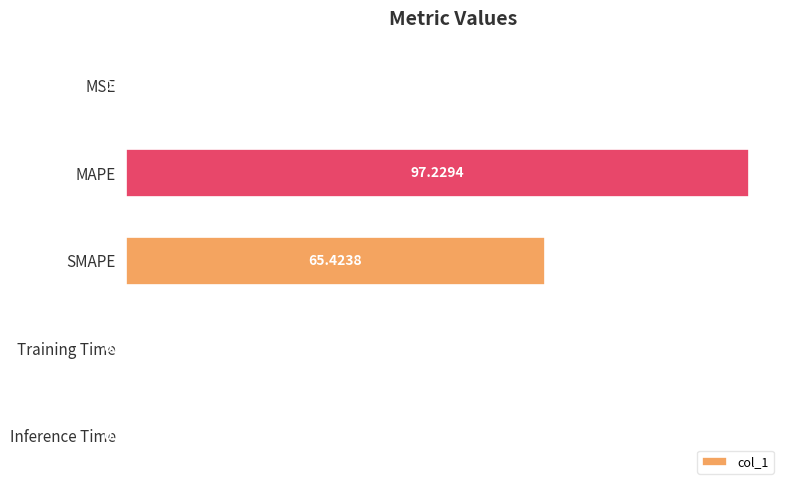

What is the change in value from MAPE to SMAPE?

-31.8